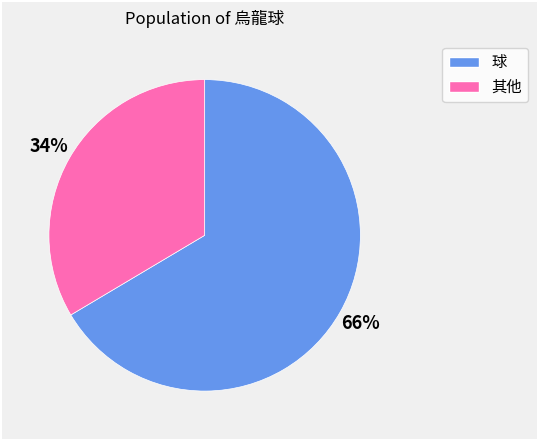

To the nearest percent, what is the average slice percentage?

50%